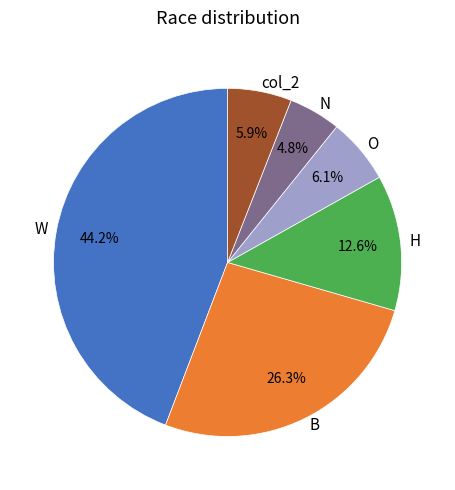

Does any single category account for the majority?

No